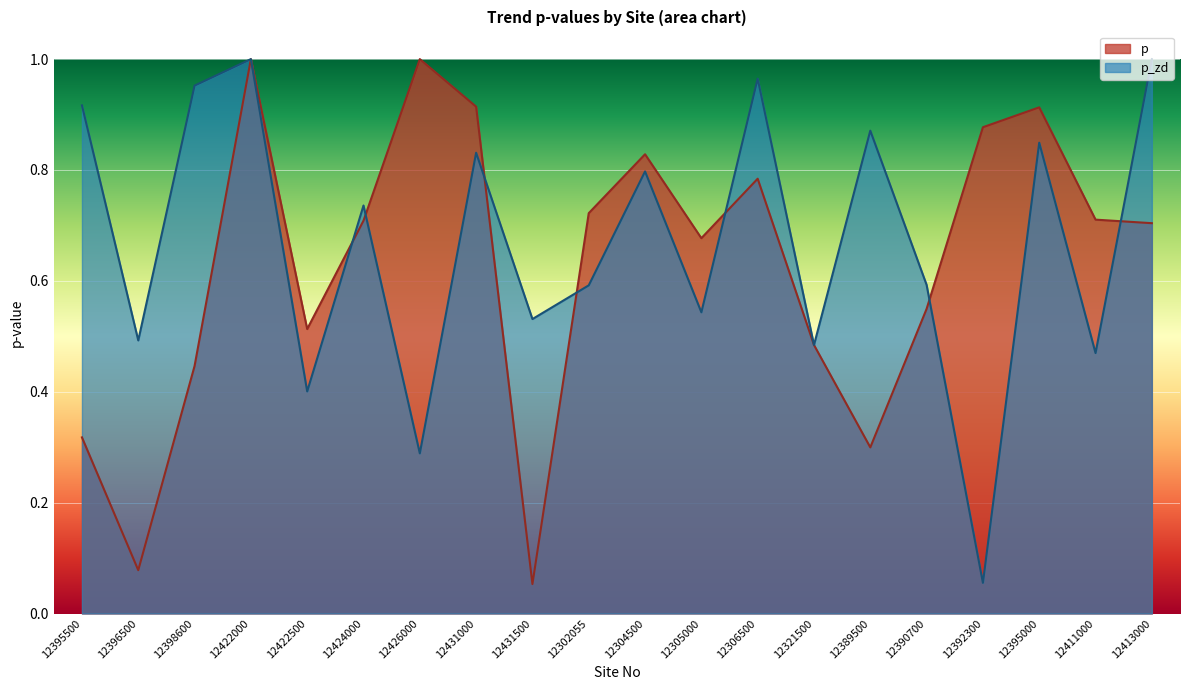

Is the value of p at 12304500 greater than the value of p_zd at 12302055?

Yes